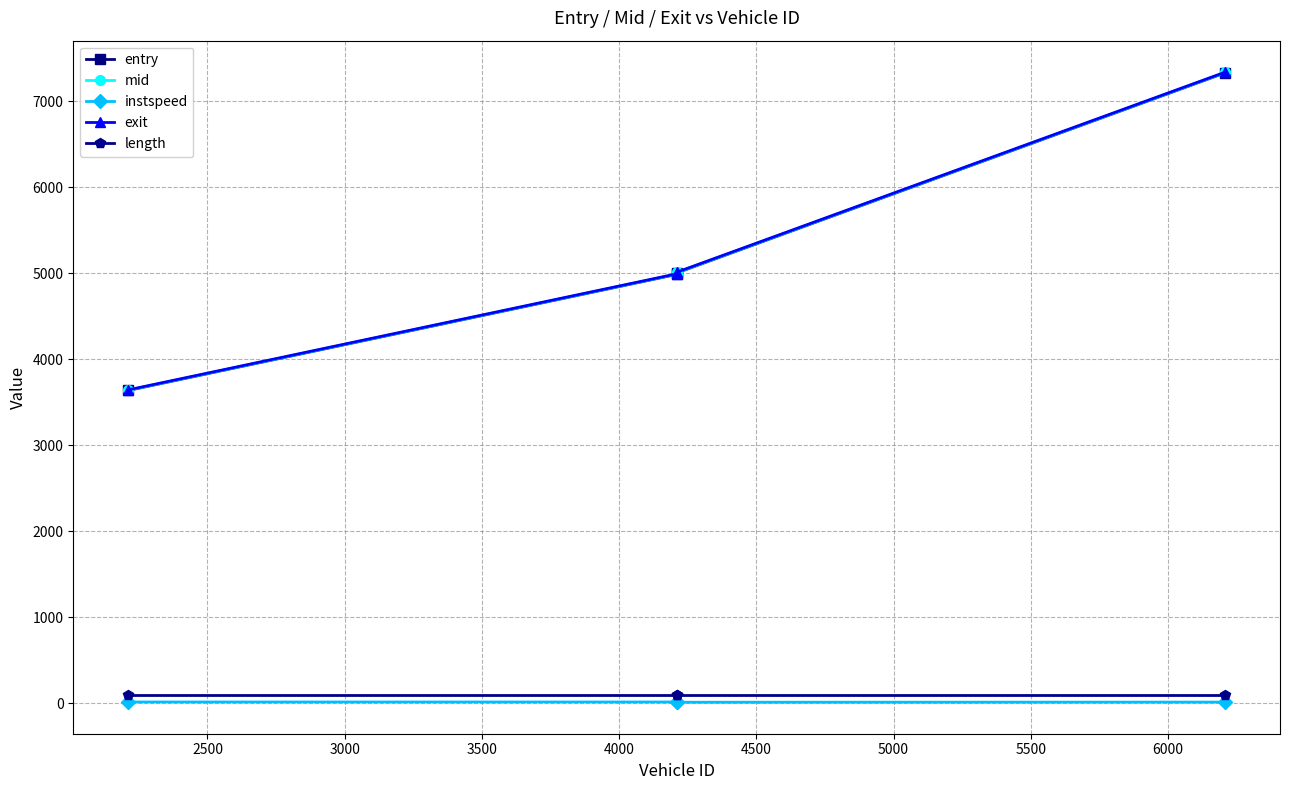

Which series has the largest range (max minus min)?

exit